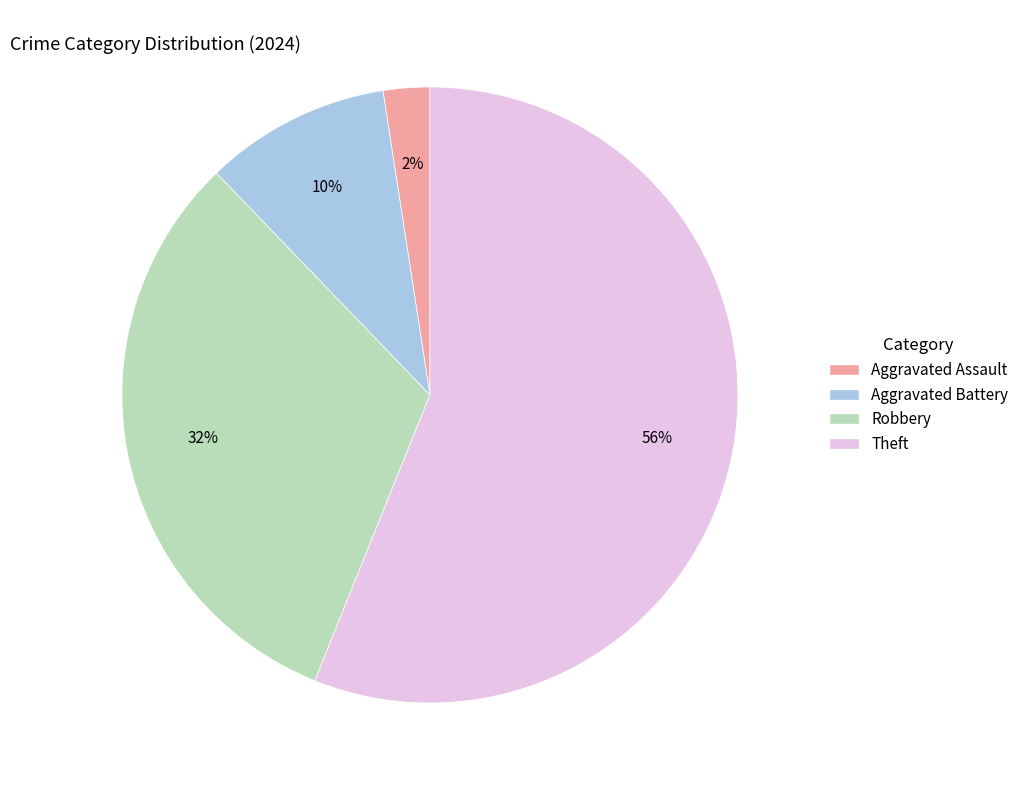

To the nearest percent, what portion does Theft represent?

56%